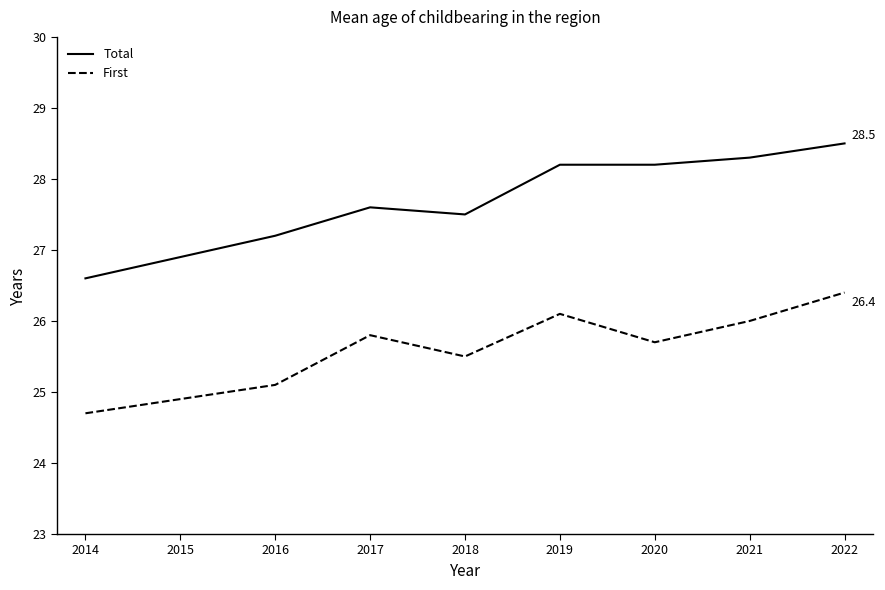

Which series changed the most between 2015 and 2019?

Total